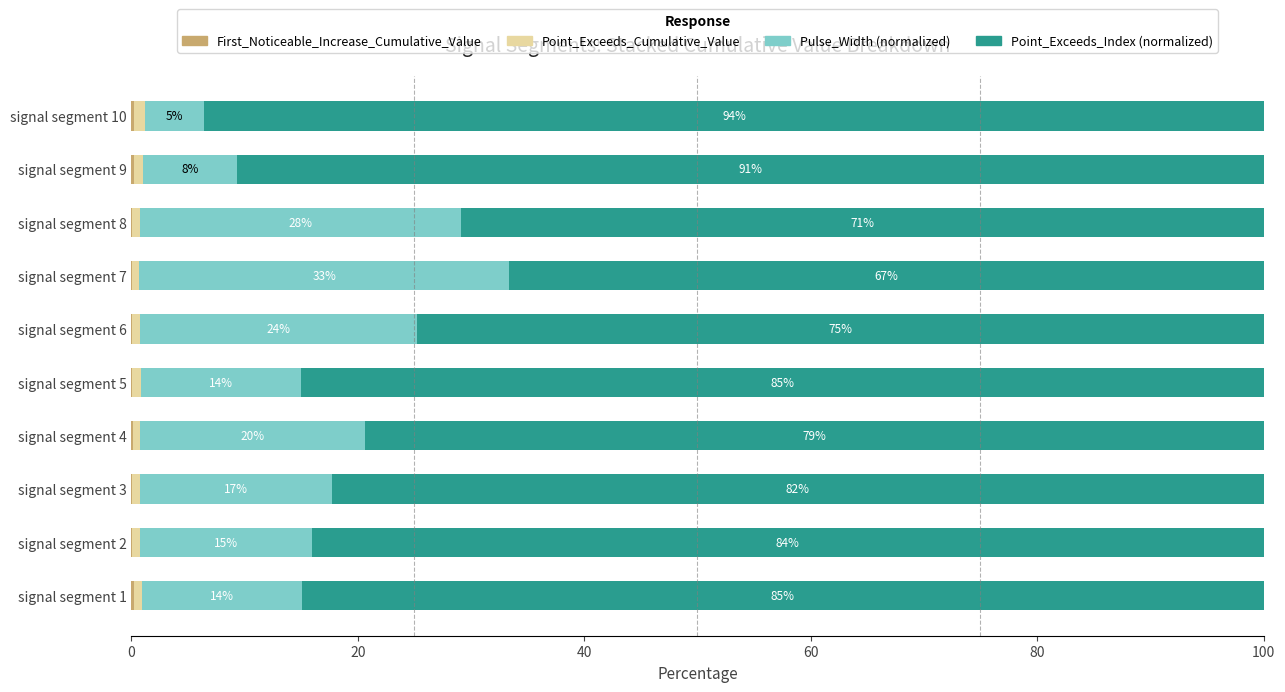

What is the total value across all series at signal segment 3?

100.0